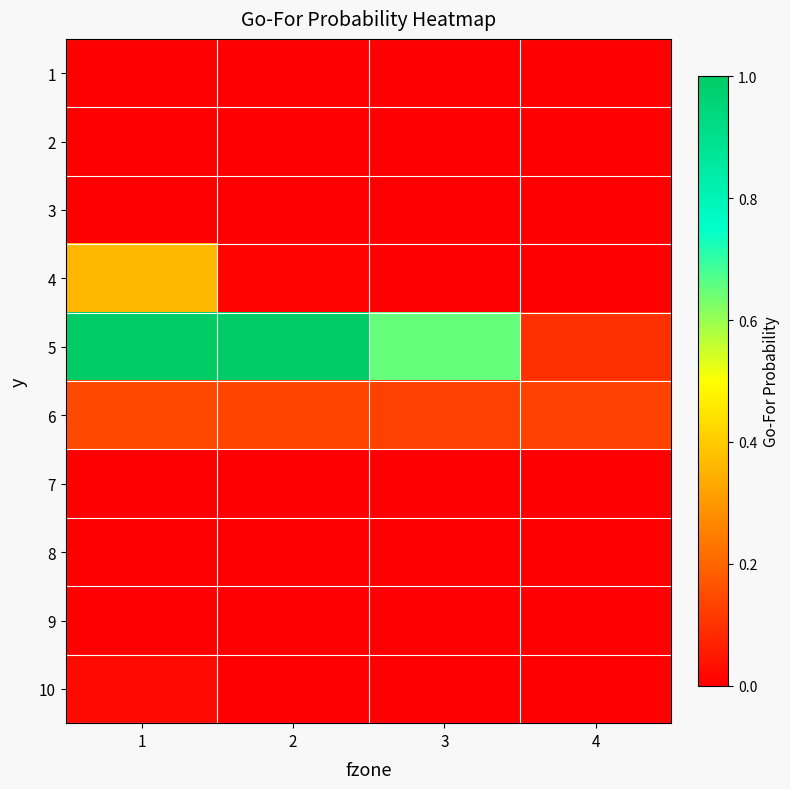

Which series has the widest spread of values?

5